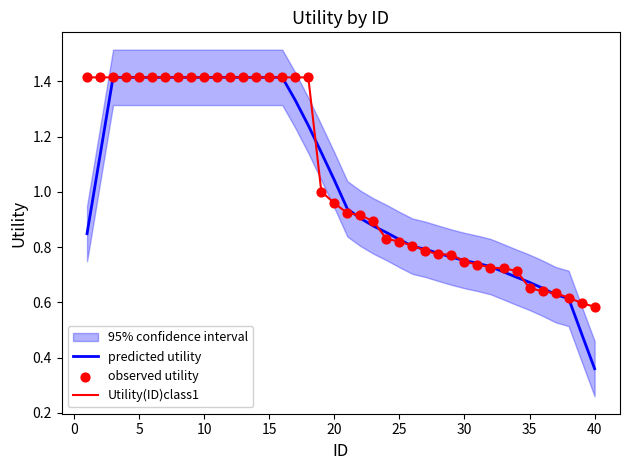

Which series contains the lowest Y value?

predicted utility